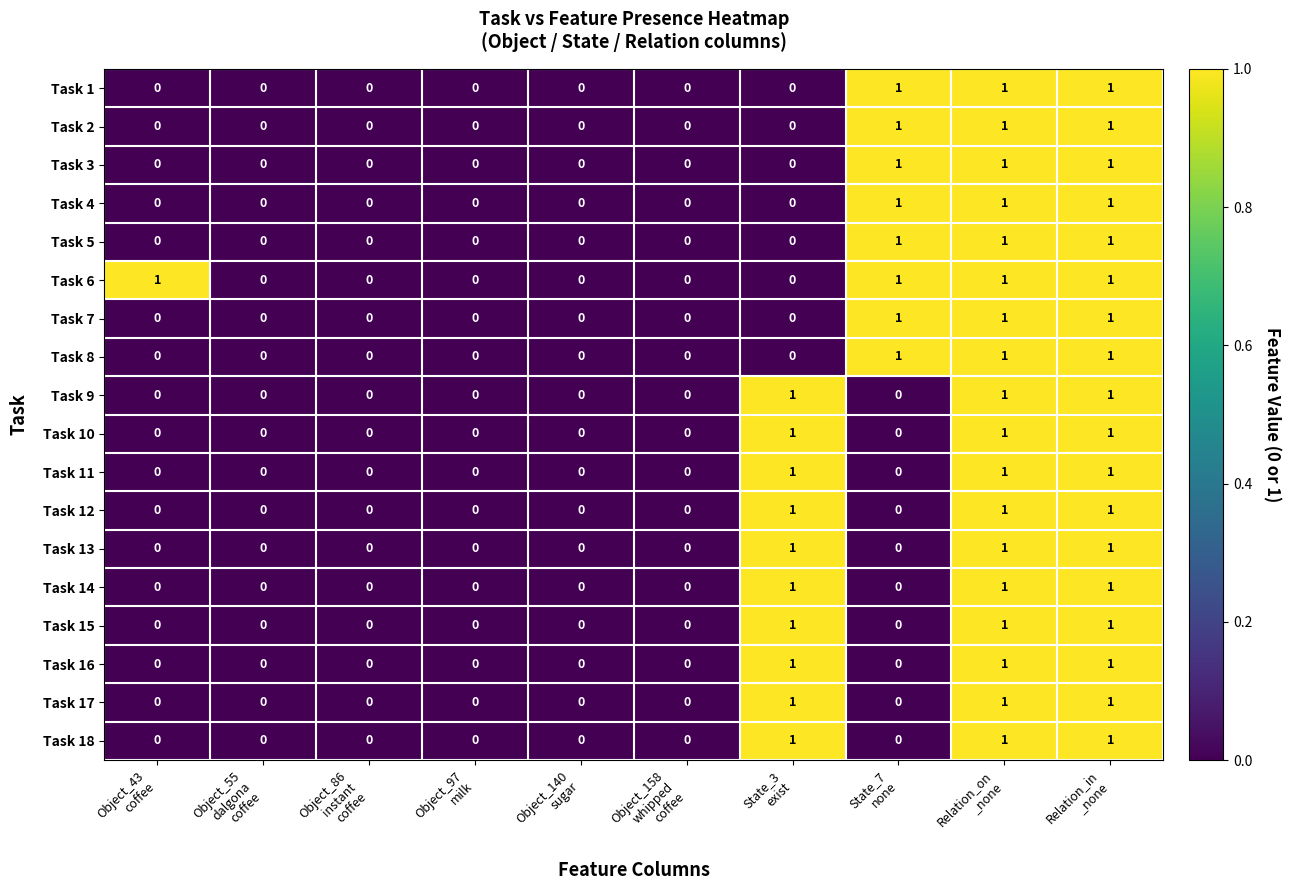

What is the sum of all Task 10 values?

3